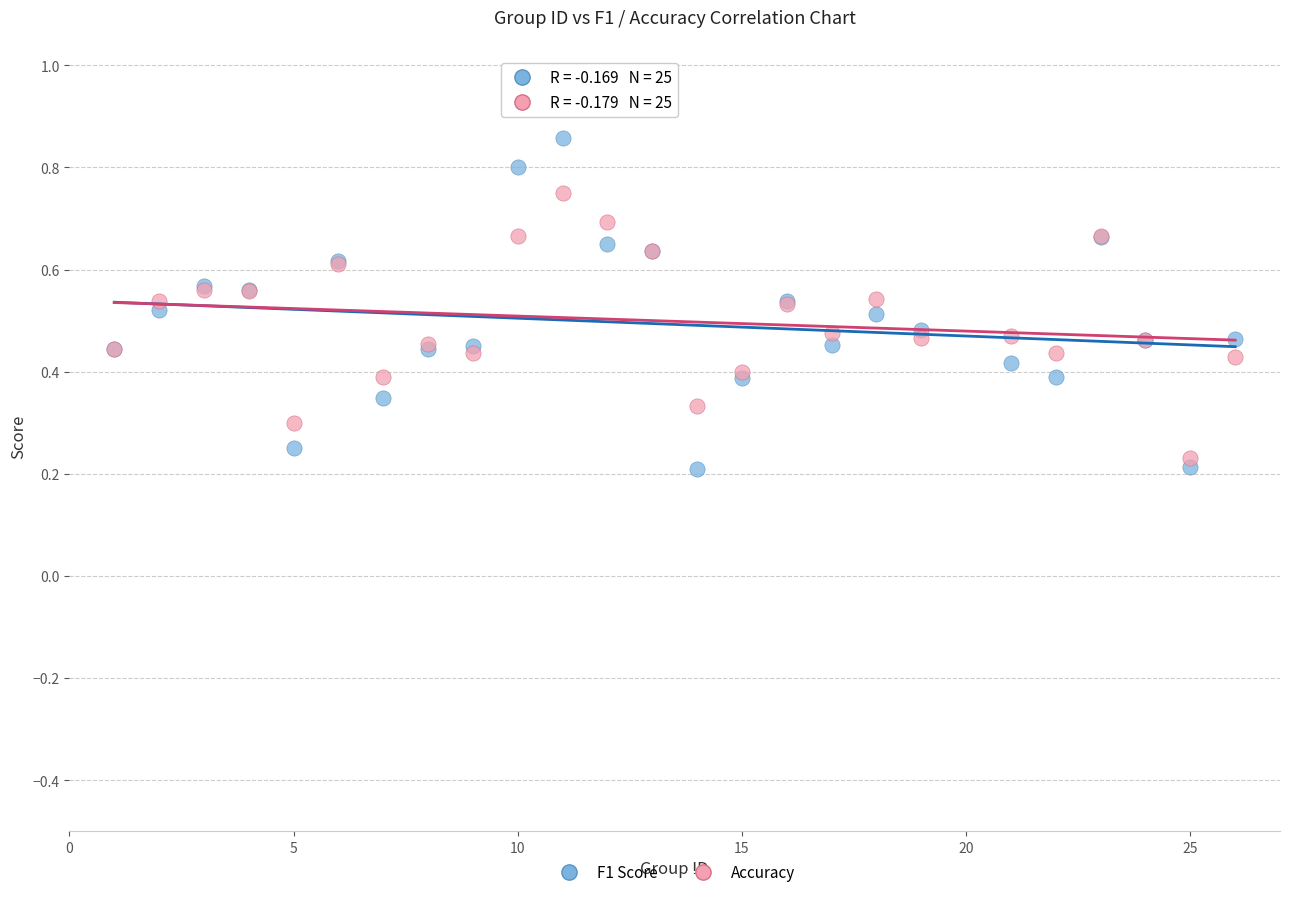

Which series contains the highest Y value?

F1 Score